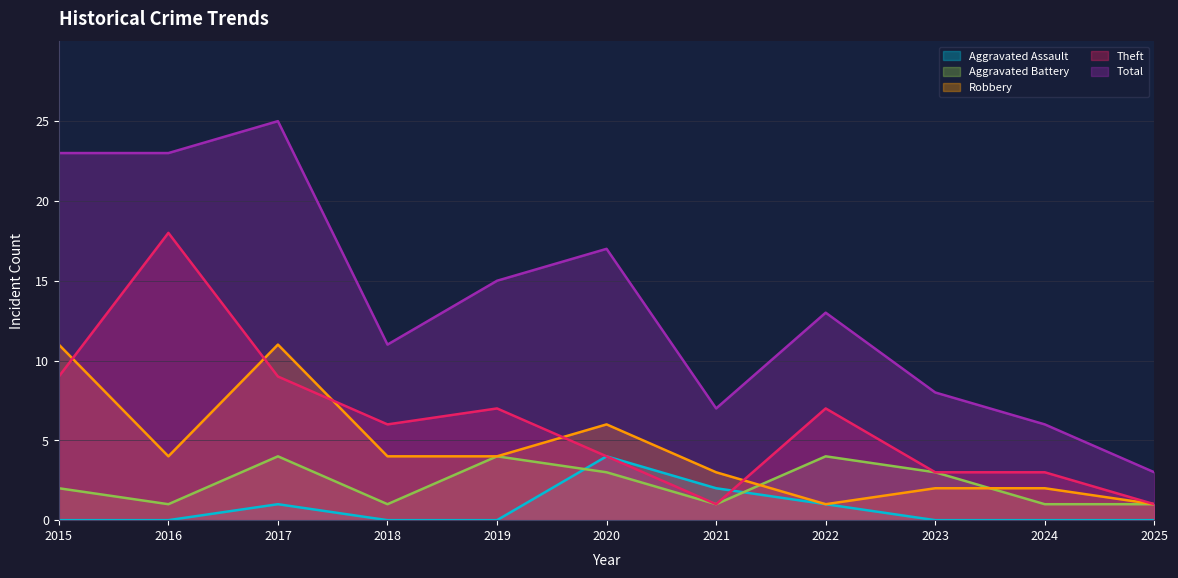

What is the sum of the Robbery values at 2015 and 2020?

17